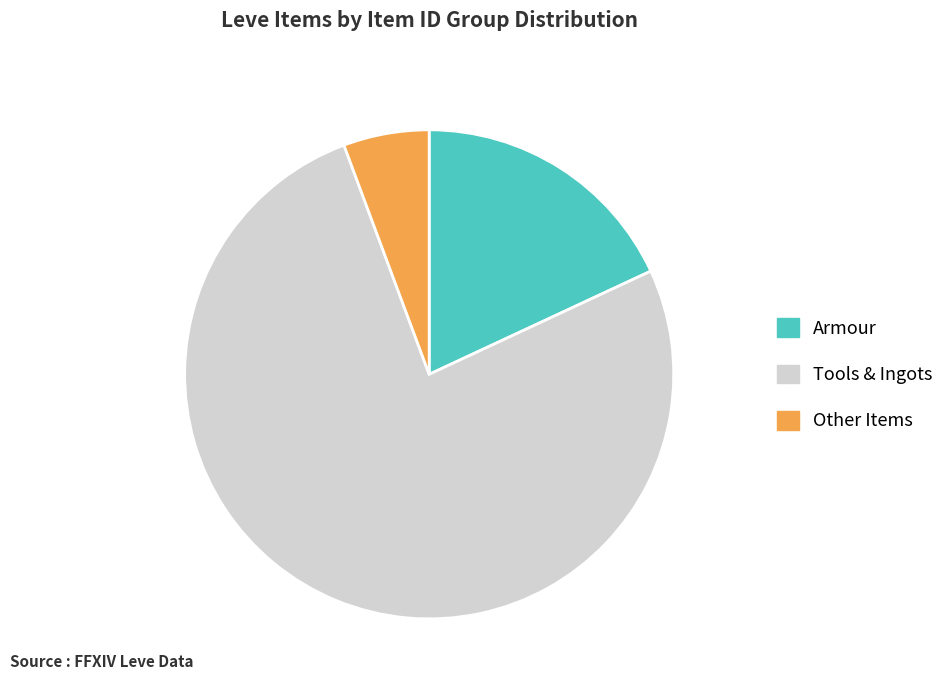

Combined, do Other Items and Tools & Ingots account for over 50%?

Yes